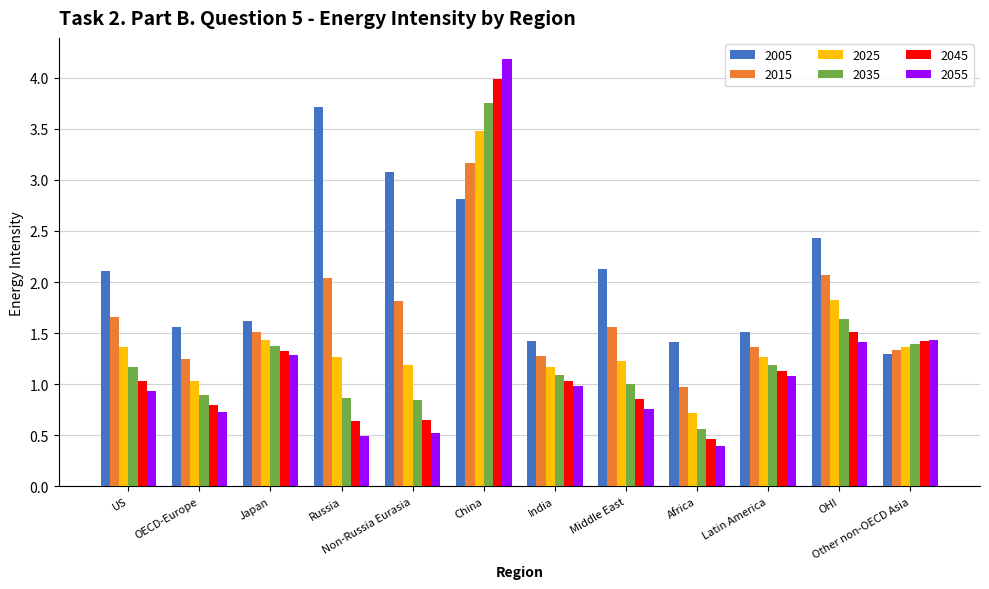

At how many categories does at least one series exceed 2?

6